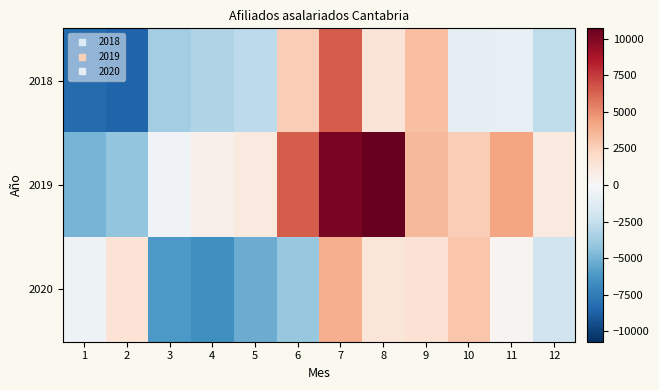

Reading left to right, list all the values displayed in this chart.

2018: 1=-8292.4	2=-8619.4	3=-3691.4	4=-3254.4	5=-2817.4	6=2638.6	7=6508.6	8=1417.6	9=3224.6	10=-1078.4	11=-894.4	12=-2686.4
2019: 1=-5004.4	2=-4198.4	3=-336.4	4=535.6	5=1063.6	6=6457.6	7=10213.6	8=10723.6	9=3452.6	10=2659.6	11=4262.6	12=1011.6
2020: 1=-508.4	2=1461.6	3=-6148.4	4=-6568.4	5=-5298.4	6=-4079.4	7=3862.6	8=1299.6	9=1513.6	10=2961.6	11=329.6	12=-2121.4